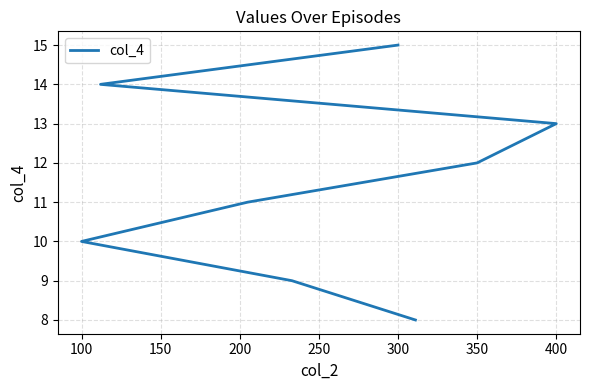

Reading left to right, transcribe all the data shown in this chart.

8	9	10	11	12	13	14	15